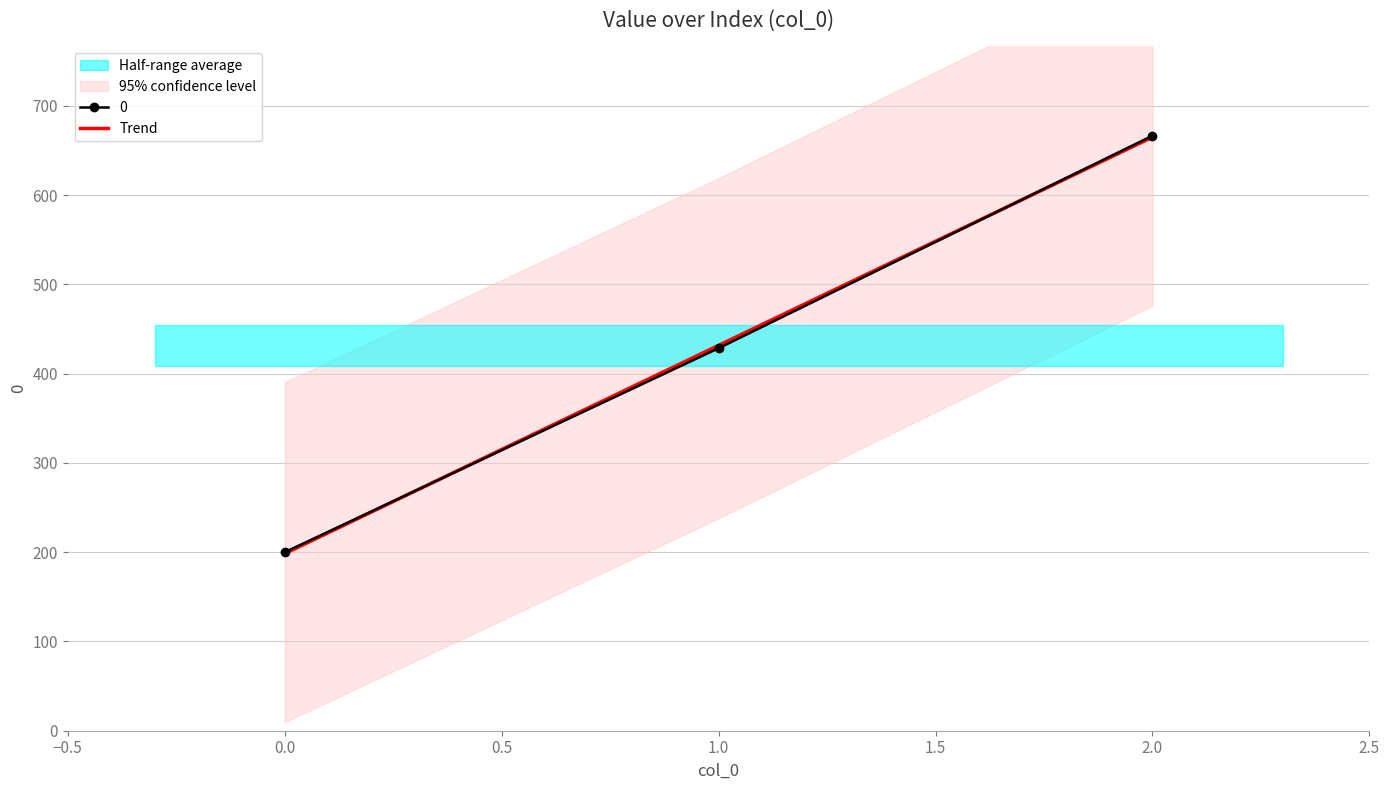

List the labels in order of Trend value, largest first.

2.0, 1.0, 0.0